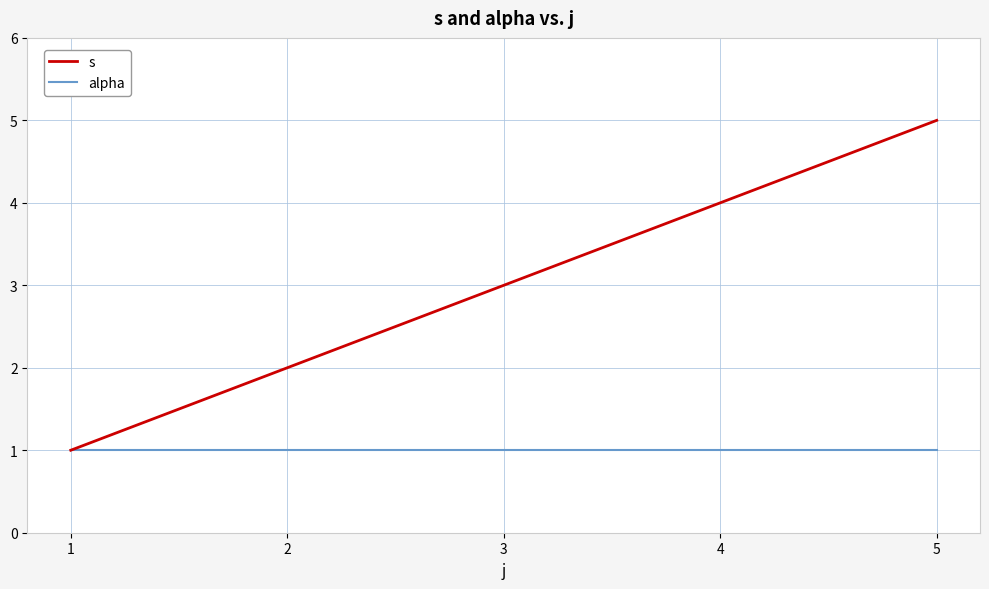

At 3, list the series in order from largest to smallest.

s, alpha